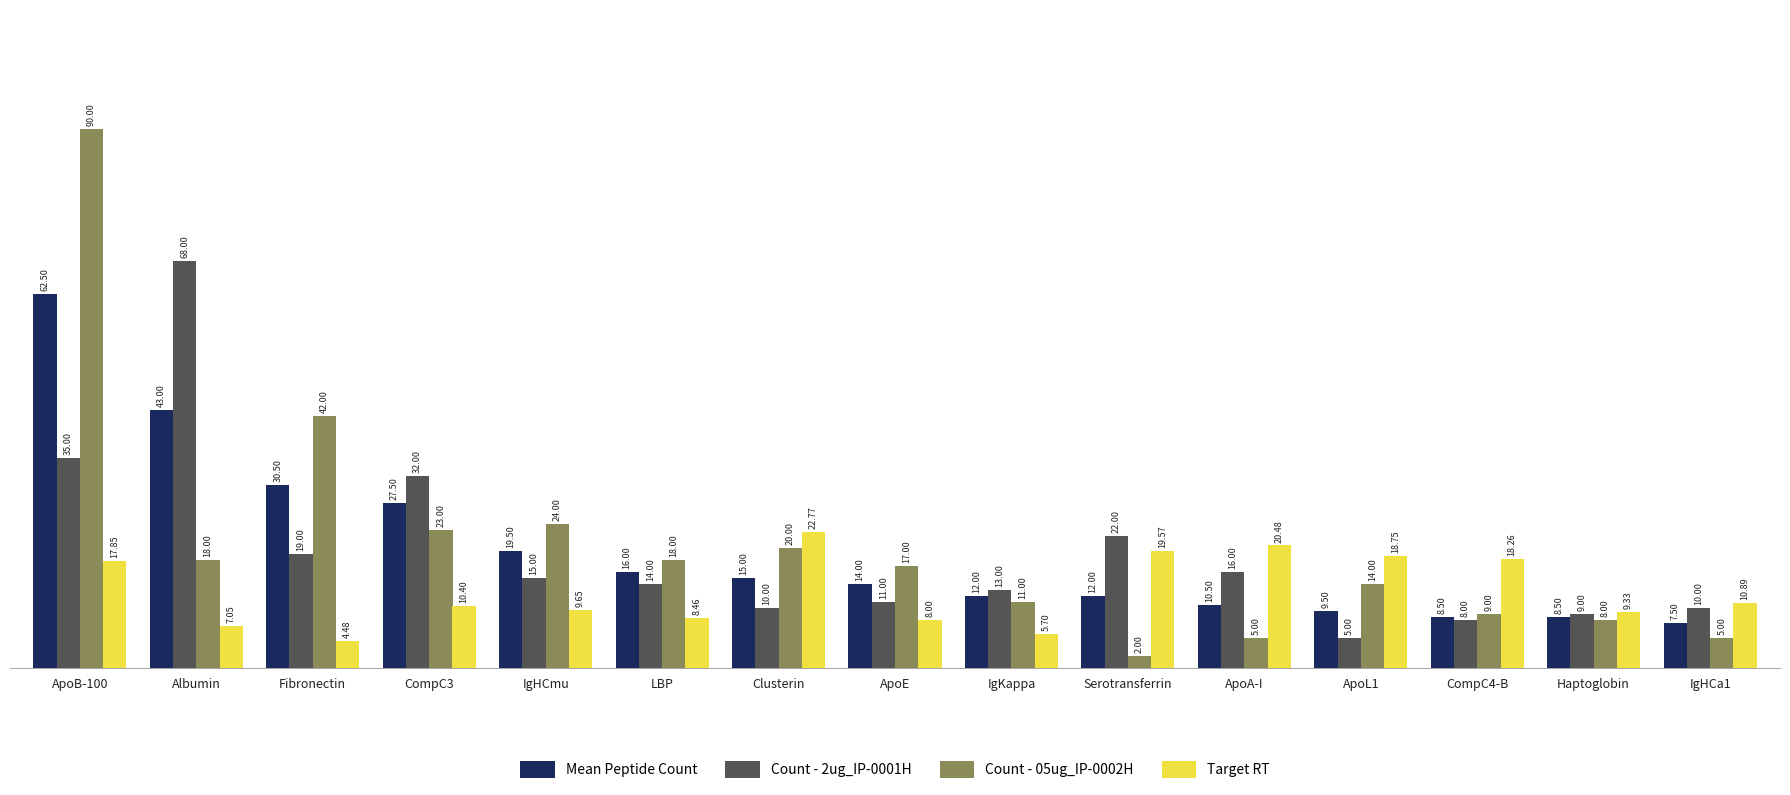

Rank the series at CompC4-B from lowest to highest value.

Count - 2ug_IP-0001H, Mean Peptide Count, Count - 05ug_IP-0002H, Target RT